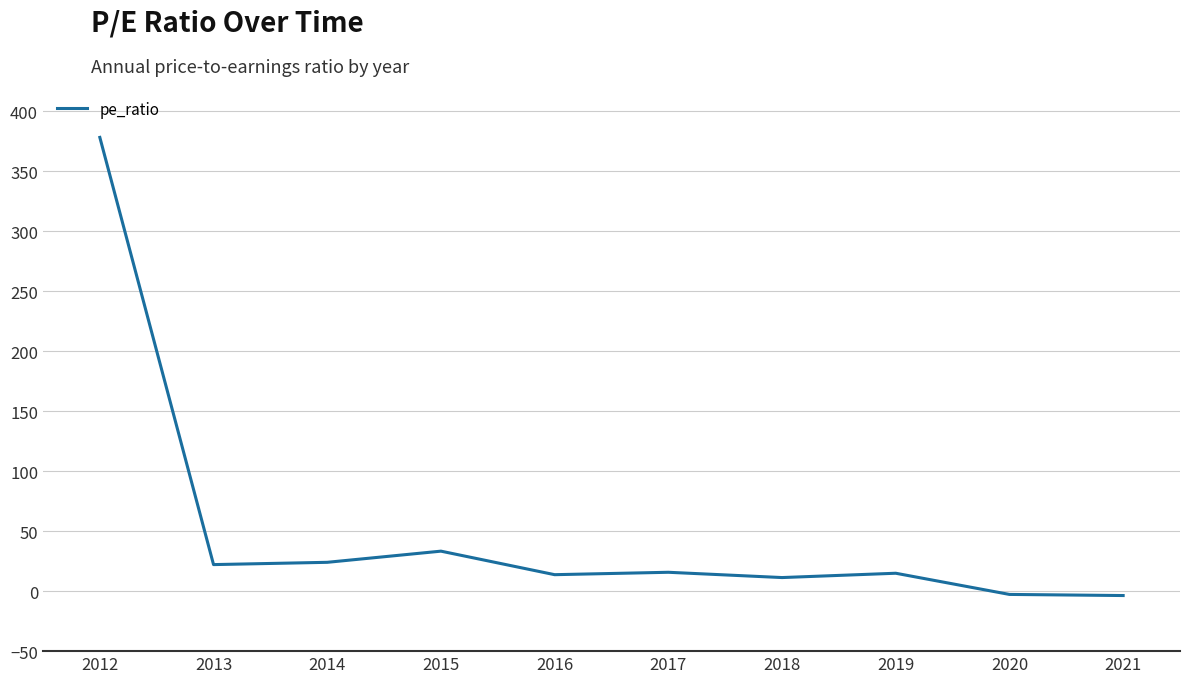

Which has a higher value, 2014 or 2018?

2014